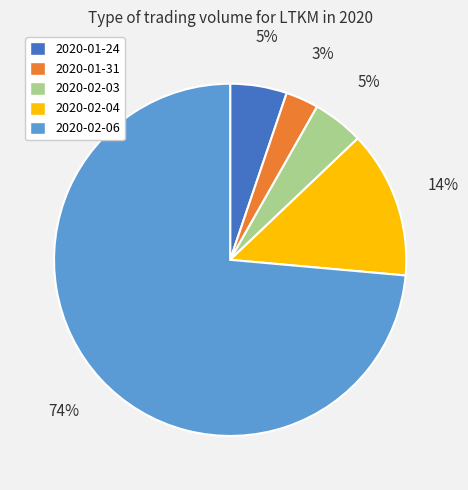

Combined, do 2020-01-24 and 2020-02-04 account for over 50%?

No